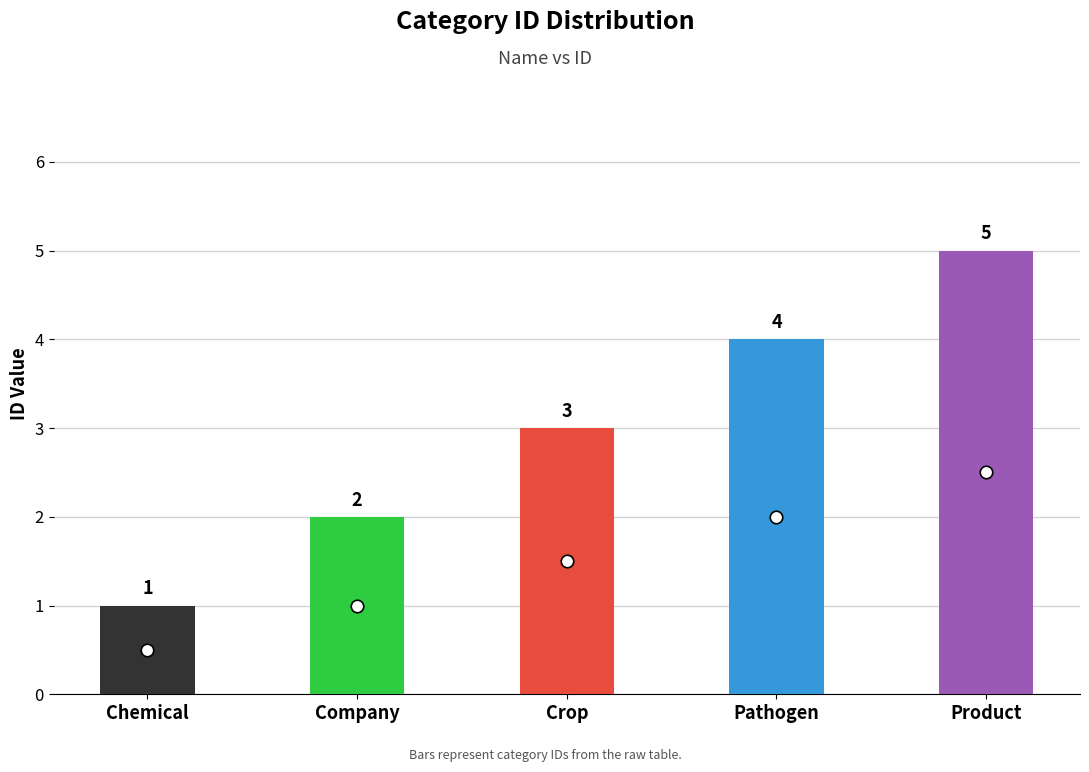

List the labels in order of value, smallest first.

Chemical, Company, Crop, Pathogen, Product